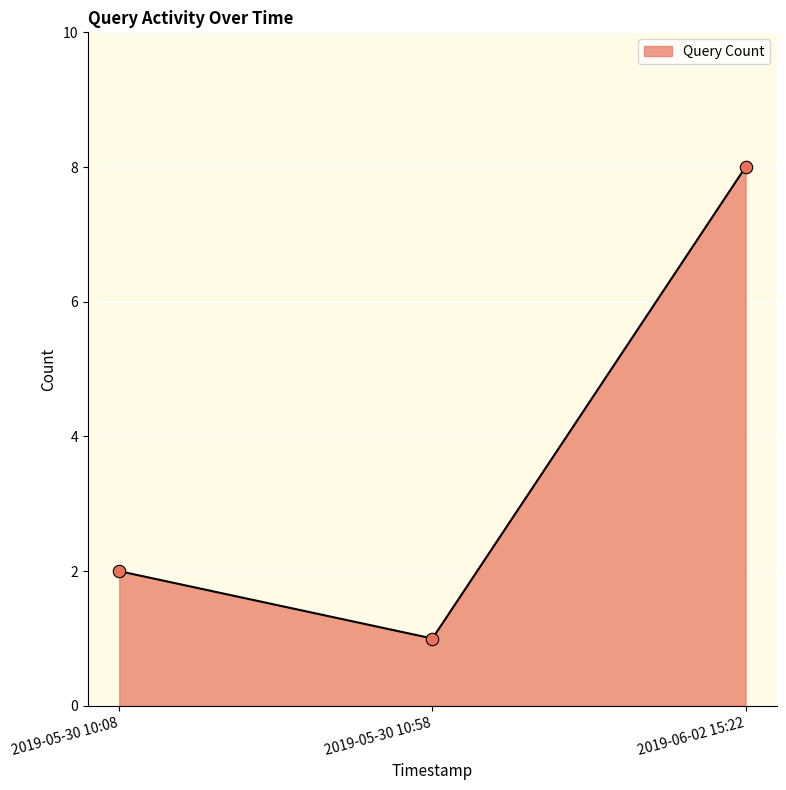

What is the change in value from 2019-05-30 10:08 to 2019-06-02 15:22?

+6